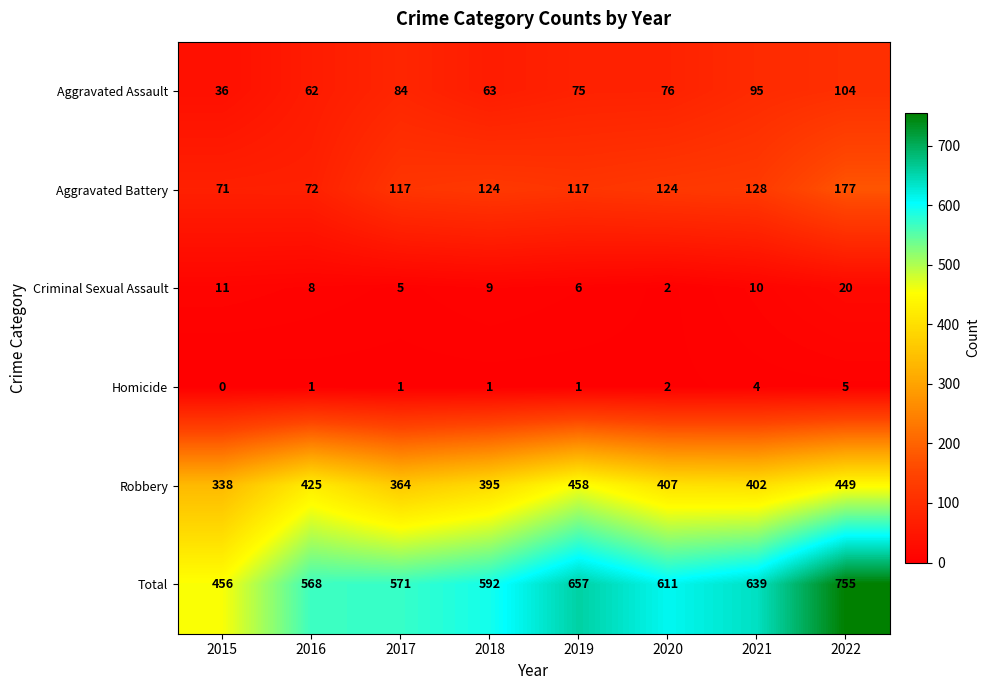

Which category has the lowest value in the Homicide series?

2015